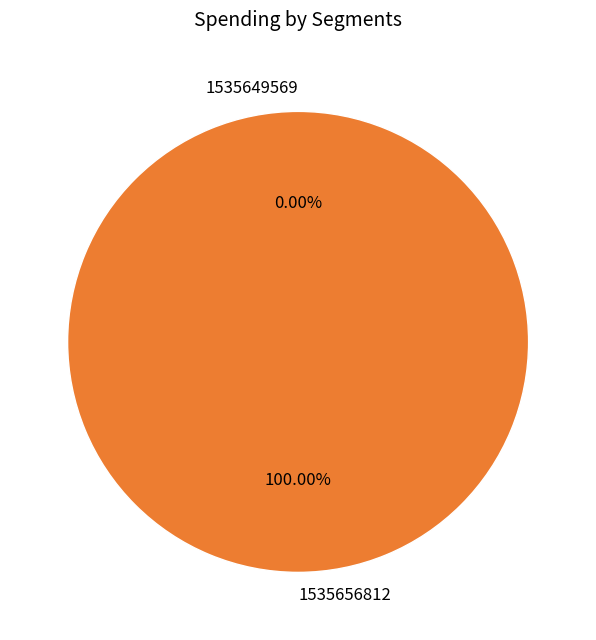

Is there a majority slice in this chart?

Yes